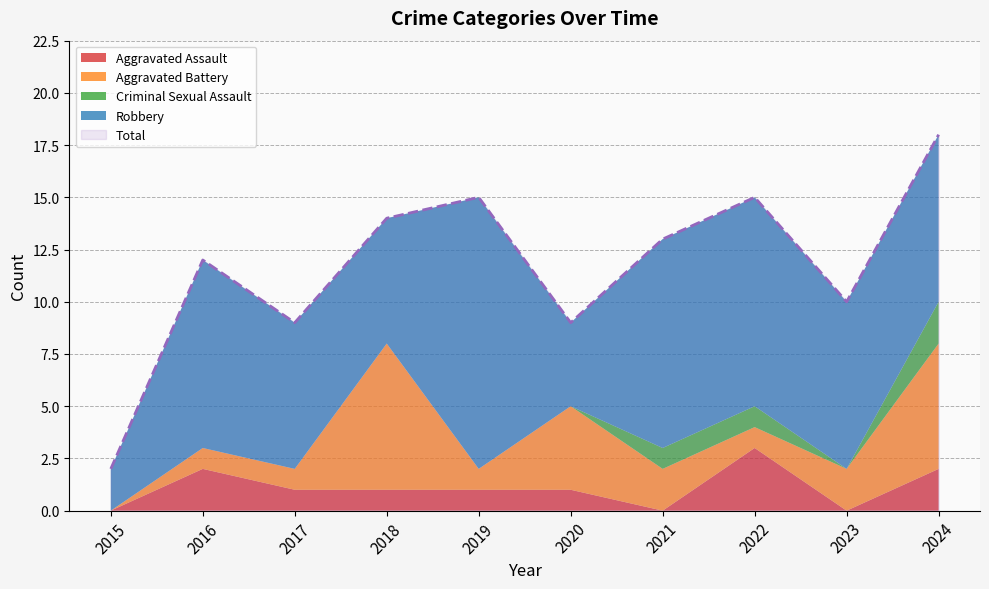

What is the value of the Aggravated Battery point at the 3rd from the left?

1